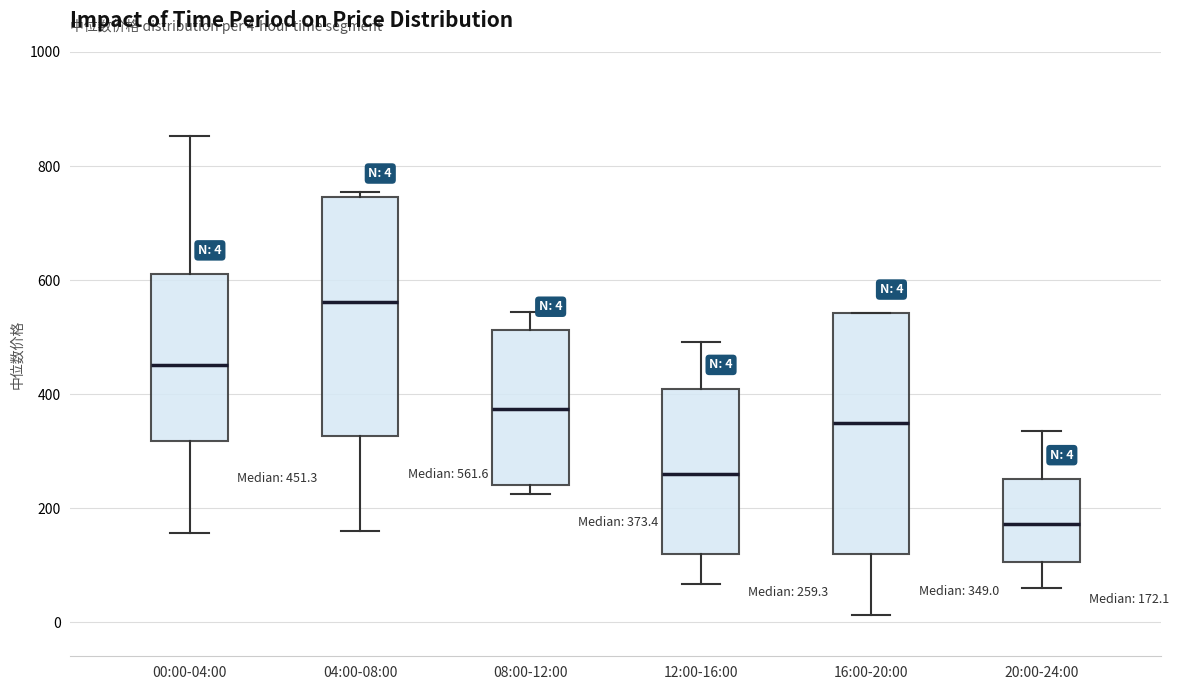

Which box has the highest median line?

04:00-08:00